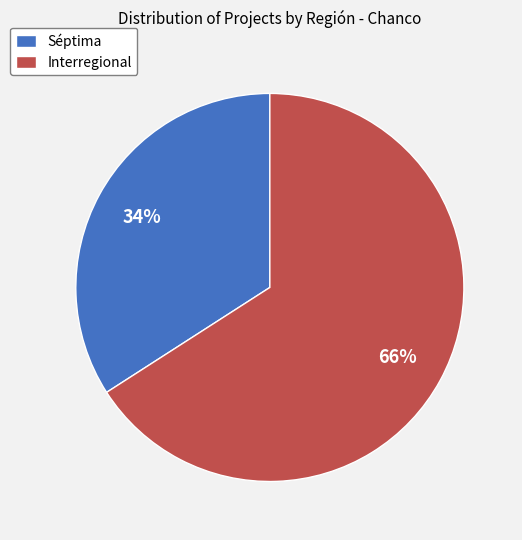

Is it true that Interregional is 66% of the pie?

True